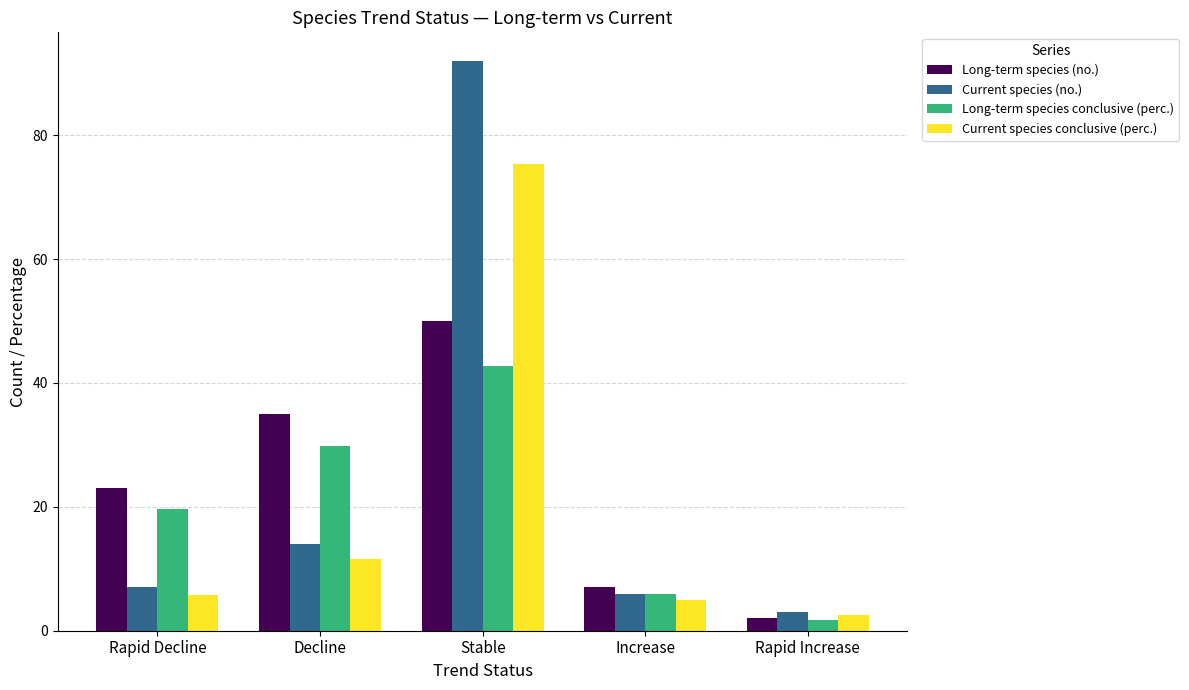

What is the sum of all Current species (no.) values?

122.0